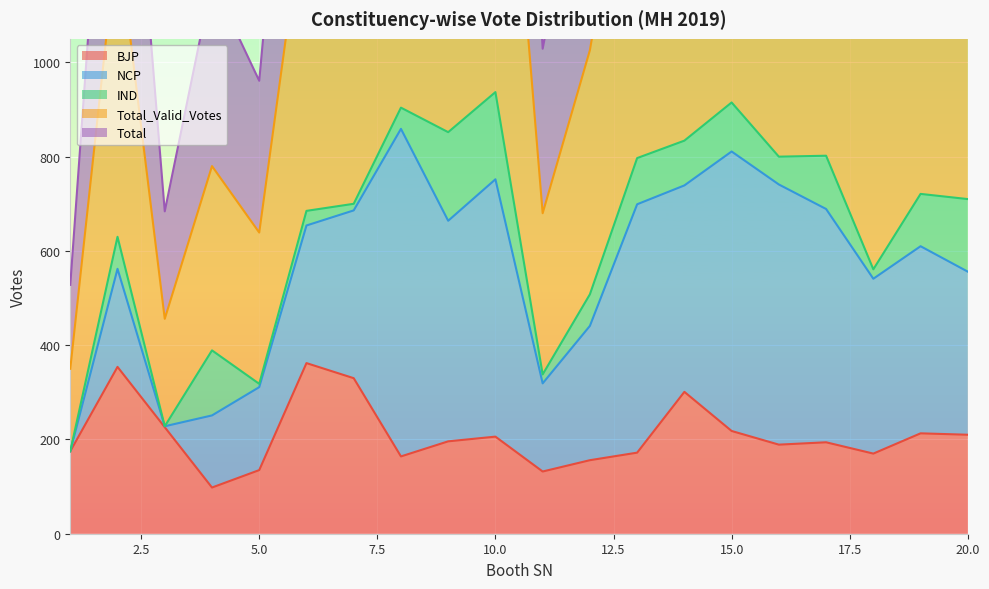

The value of BJP at 15.0 is 218. True or false?

True